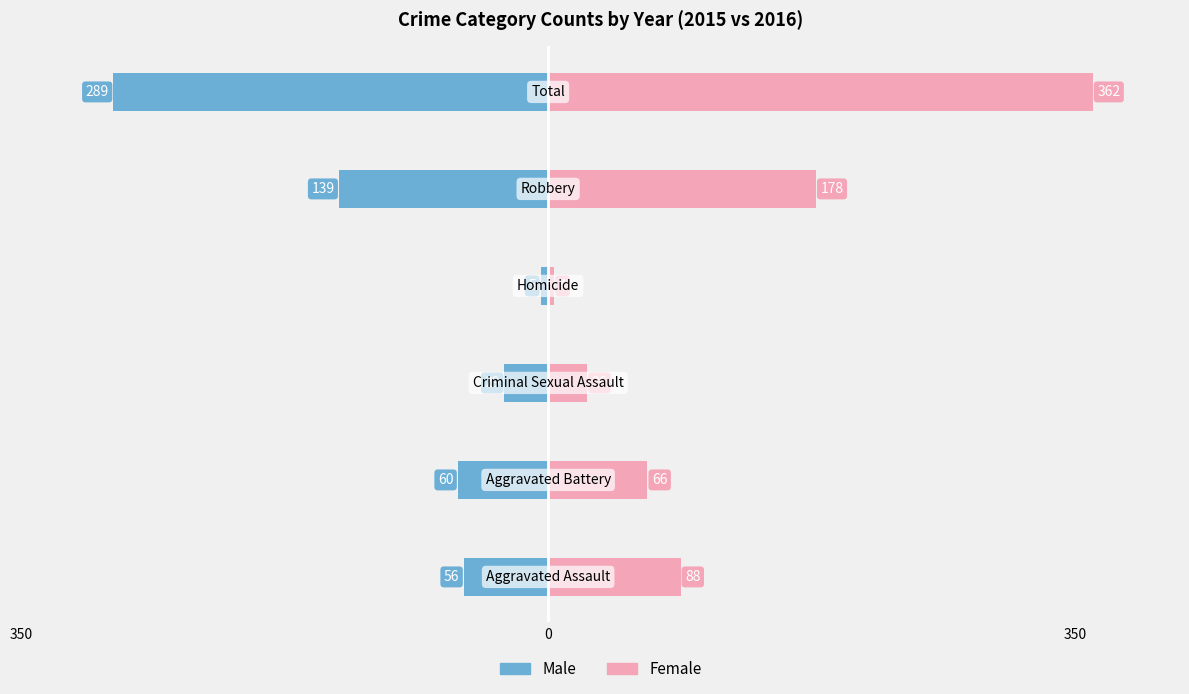

How many distinct data groups are displayed?

2